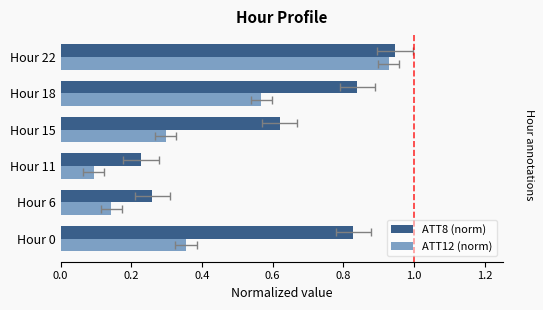

Is it true that ATT8 (norm) equals 0.8 at Hour 18?

True